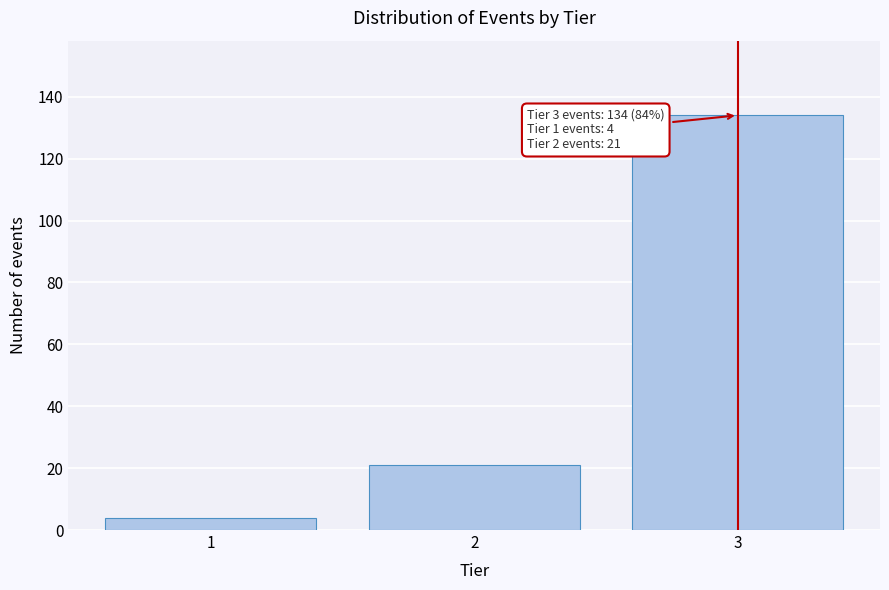

Reading left to right, list all the values displayed in this chart.

4	21	134